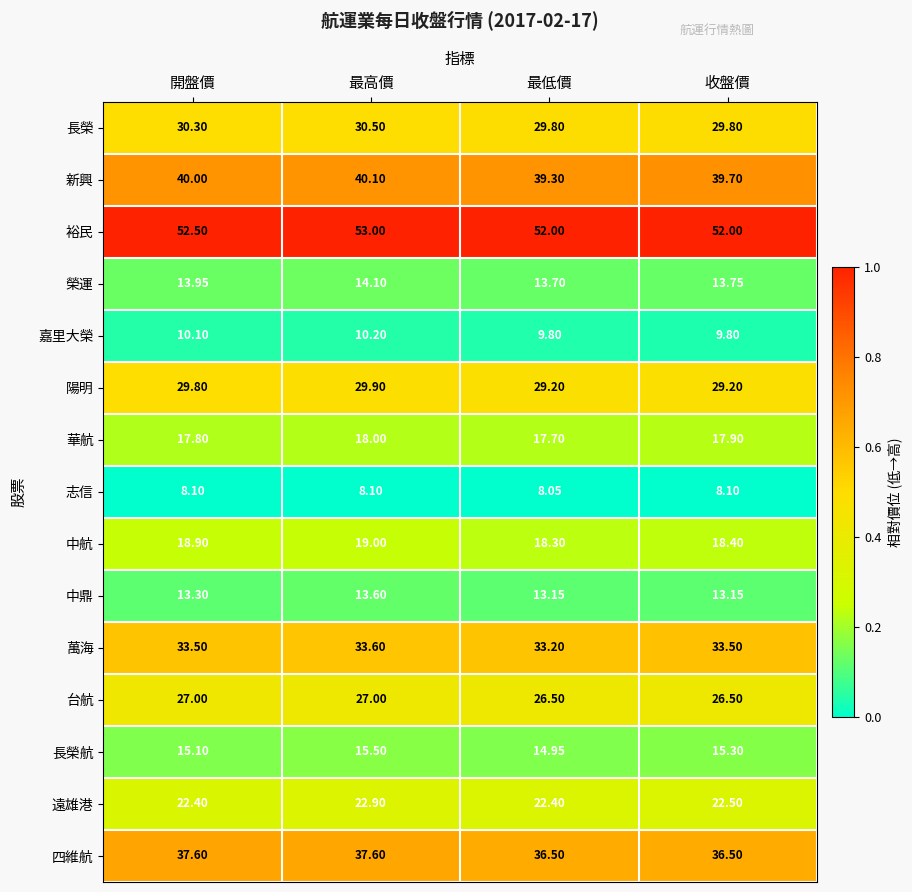

Rank the series by their maximum value, from lowest to highest.

志信, 嘉里大榮, 中鼎, 榮運, 長榮航, 華航, 中航, 遠雄港, 台航, 陽明, 長榮, 萬海, 四維航, 新興, 裕民